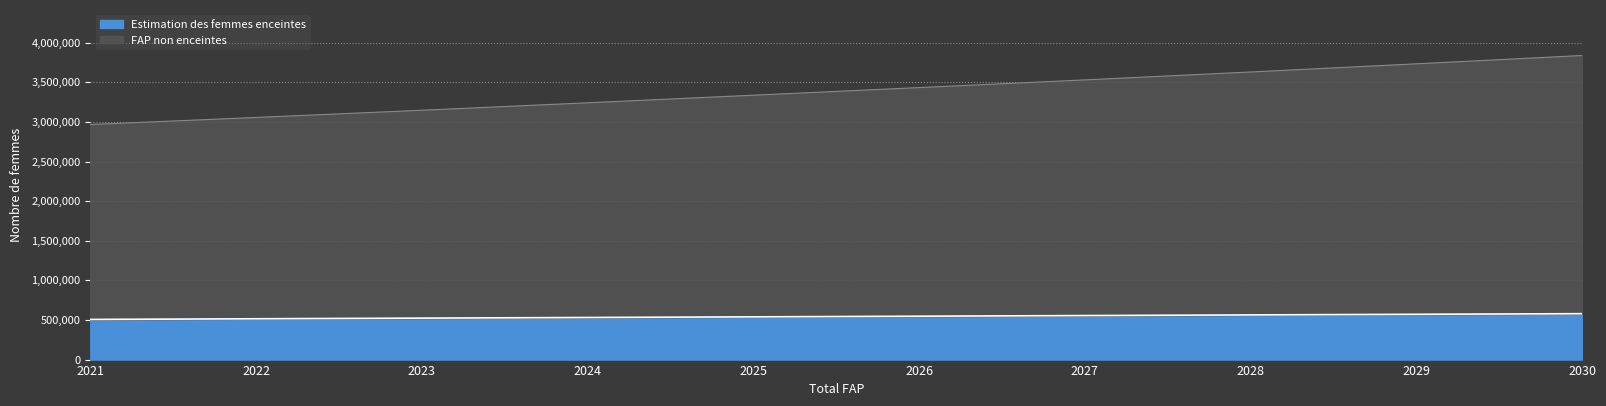

Where is Estimation des femmes enceintes nearest to the value 543180?

2025